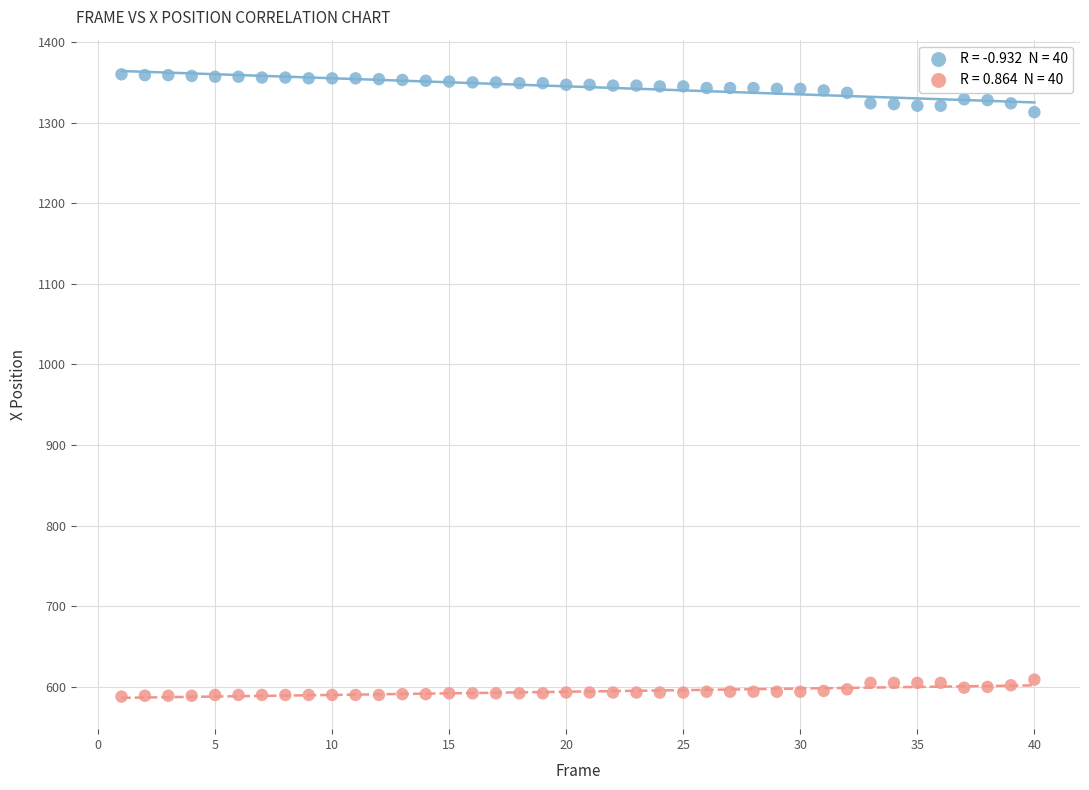

Across all data points, what is the range of Y values (max minus min)?

772